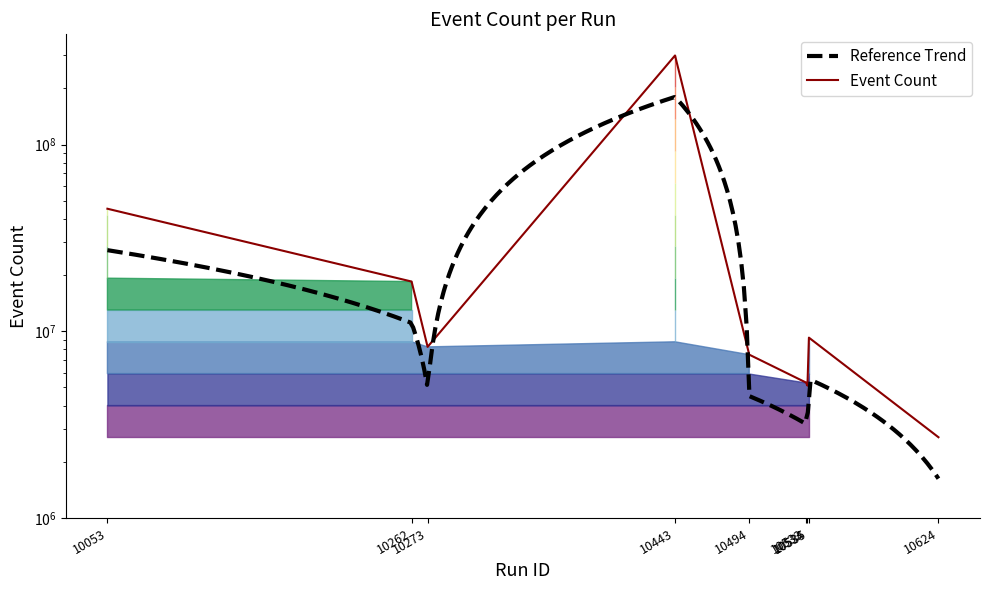

True or false: the data shows 24834677 at 10262.

False